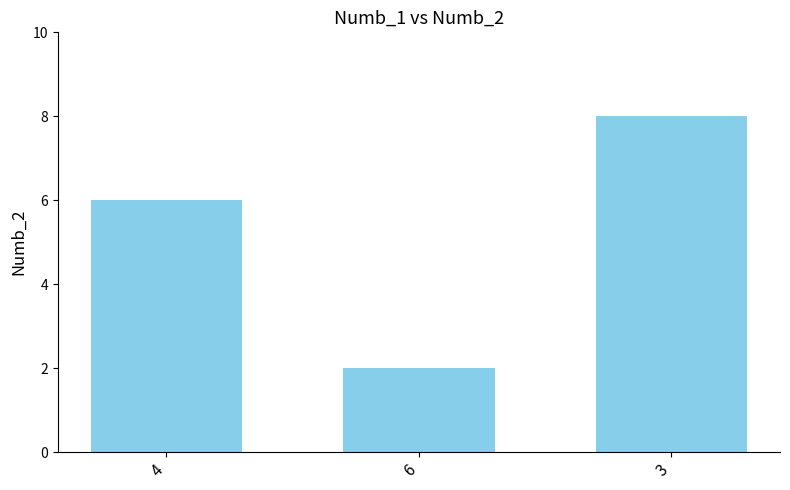

What position from the left is 6?

2